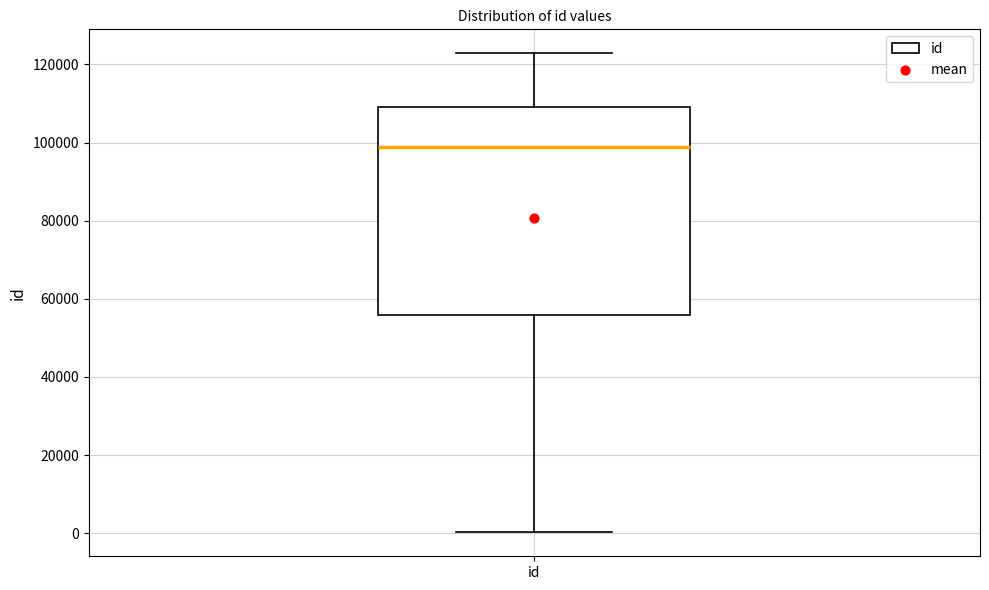

Transcribe this box plot: give where the median line is, the range the box spans, and where the two whiskers end, as read against the y-axis. The values are not printed on the chart, so give them approximately, as read against the axis.

median 98000, box 56000 to 110000, whiskers 0 to 122000